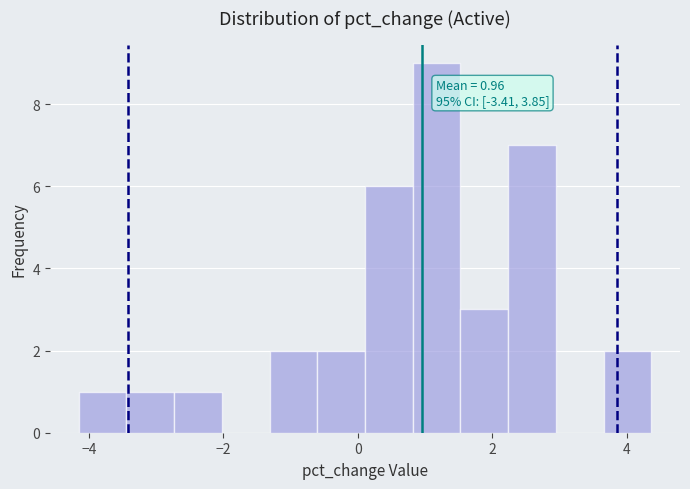

Around what value on the x-axis is the tallest bar? Give the approximate position of its centre, as read against the axis.

1.2